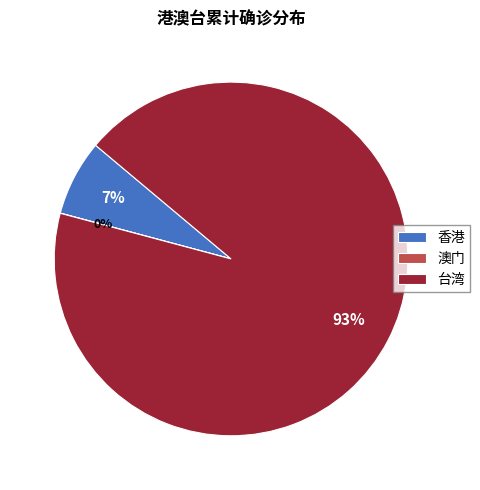

To the nearest percent, what is the average slice percentage?

33%